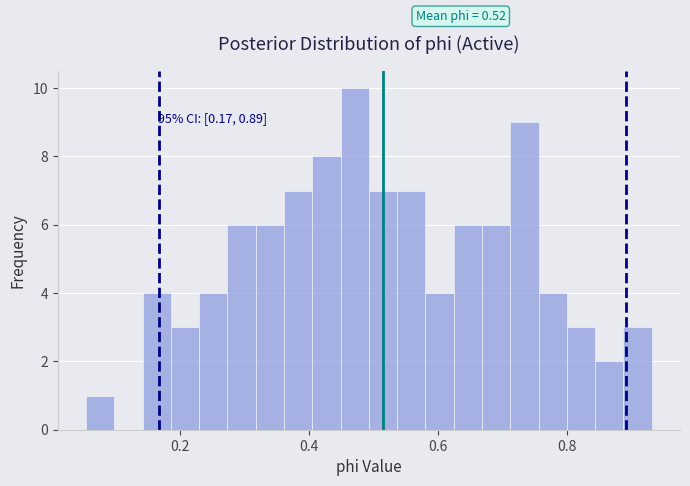

Around what value on the x-axis is the tallest bar? Give the approximate position of its centre, as read against the axis.

0.48